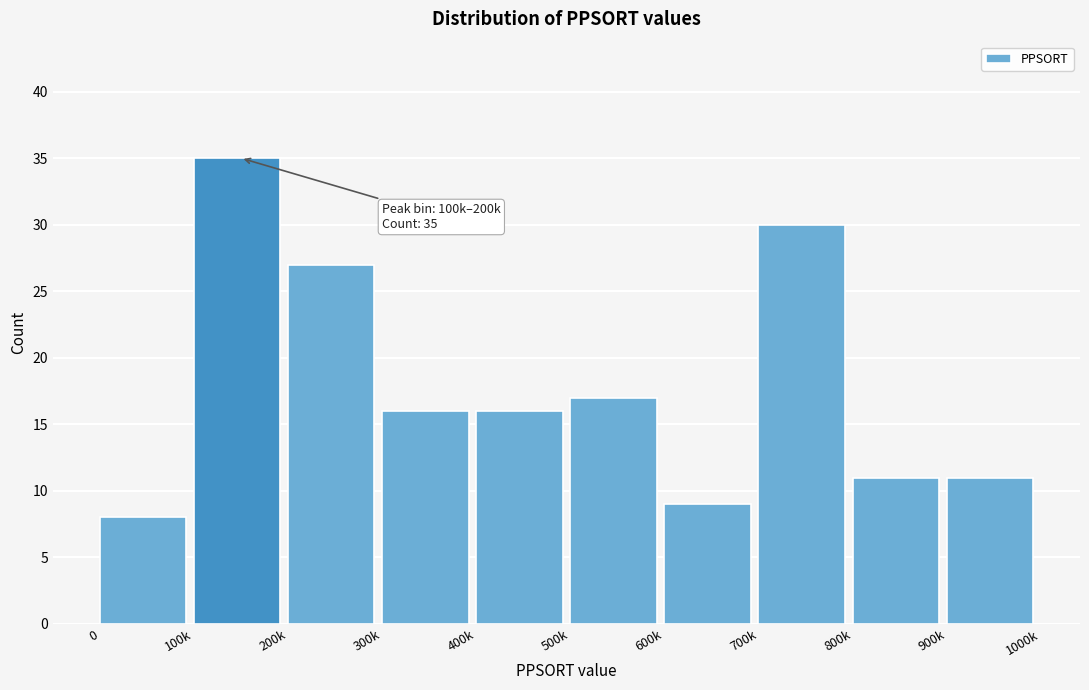

Reading left to right, list all the values displayed in this chart.

0=8	100k=35	200k=27	300k=16	400k=16	500k=17	600k=9	700k=30	800k=11	900k=11